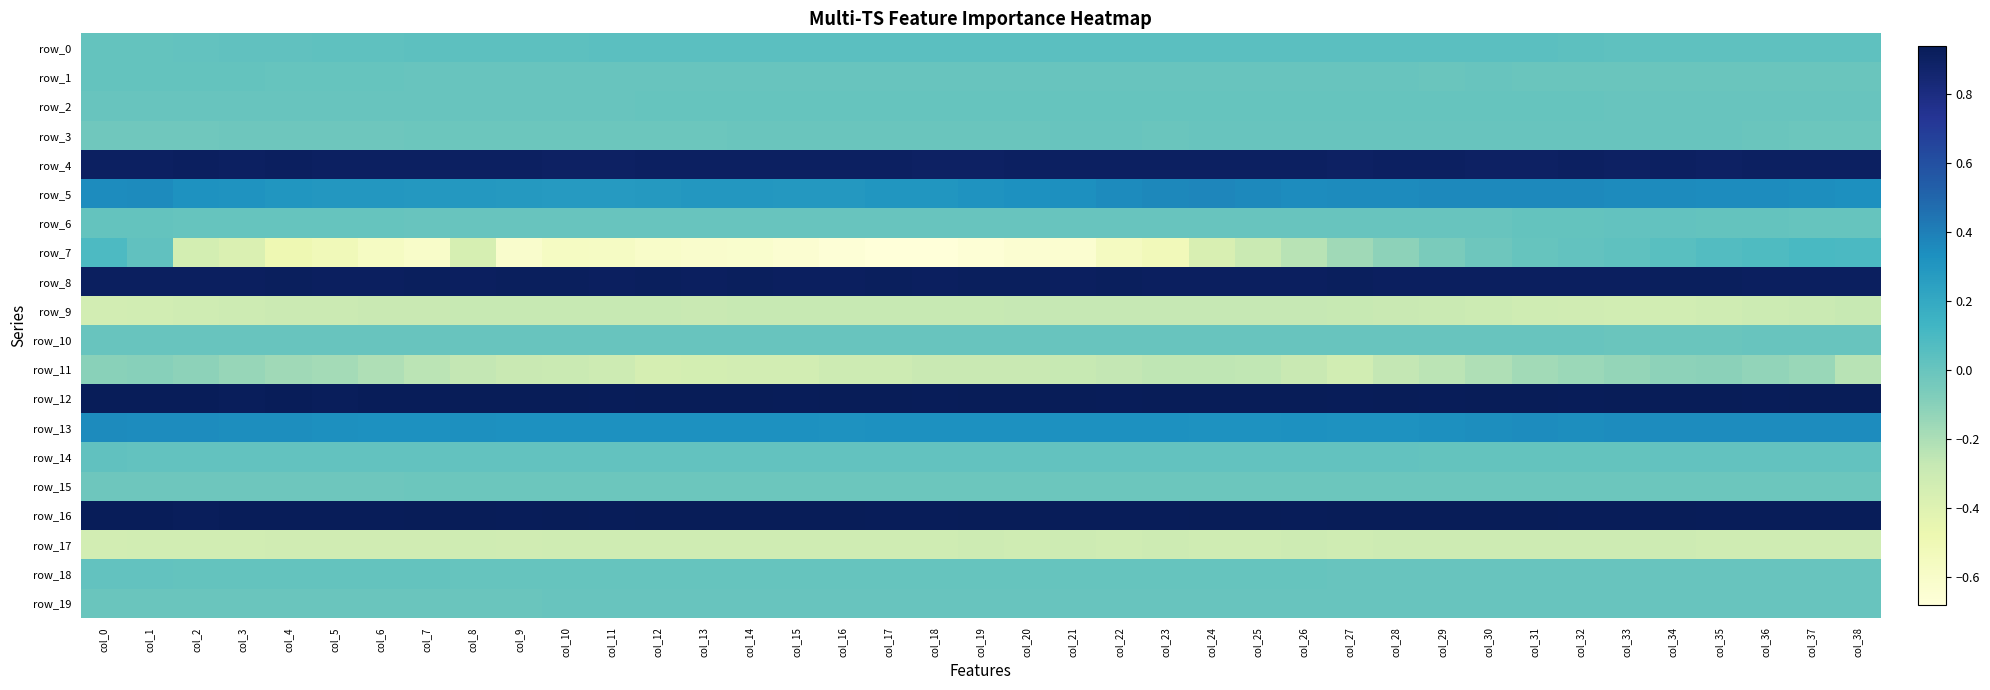

Is it true that row_2 equals 0.0 at col_13?

True